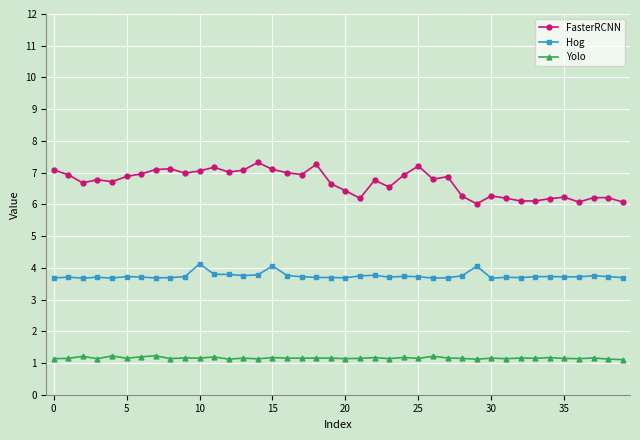

True or false: Yolo has more than 1 points higher than both neighbors.

True